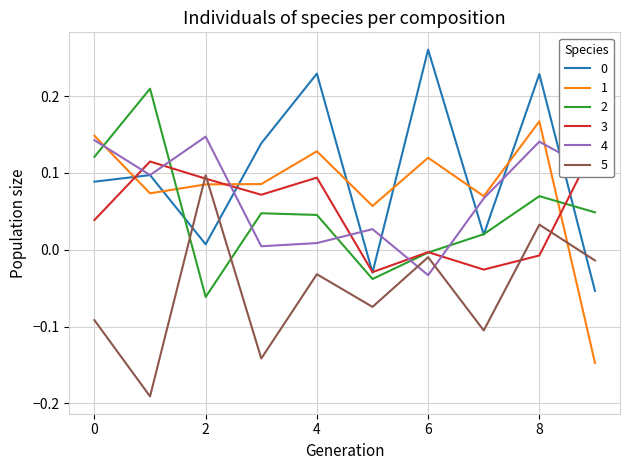

How many data points in 0 are less than 0?

2